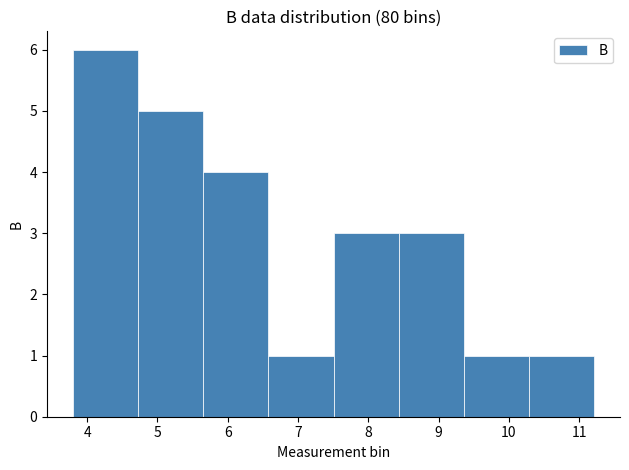

Reading left to right, list every bar in this chart as the range it spans on the x-axis followed by its height. Neither the bar edges nor the heights are printed on the chart, so give them approximately, as read against the axes.

3.8 to 4.7: 6
4.7 to 5.7: 5
5.7 to 6.6: 4
6.6 to 7.5: 1
7.5 to 8.4: 3
8.4 to 9.4: 3
9.4 to 10.3: 1
10.3 to 11.2: 1